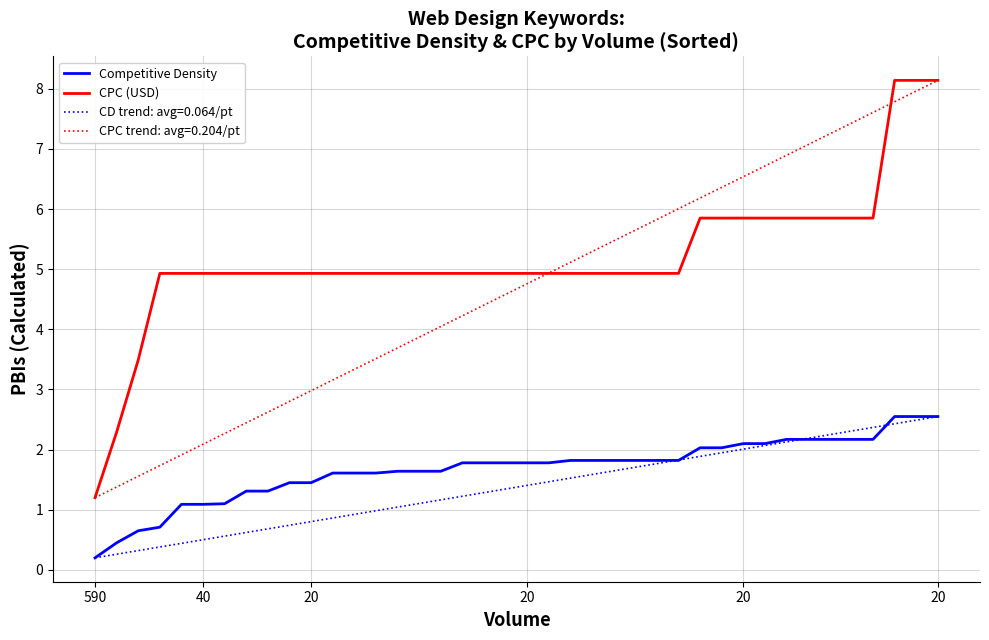

Does the chart have visible grid lines?

Yes